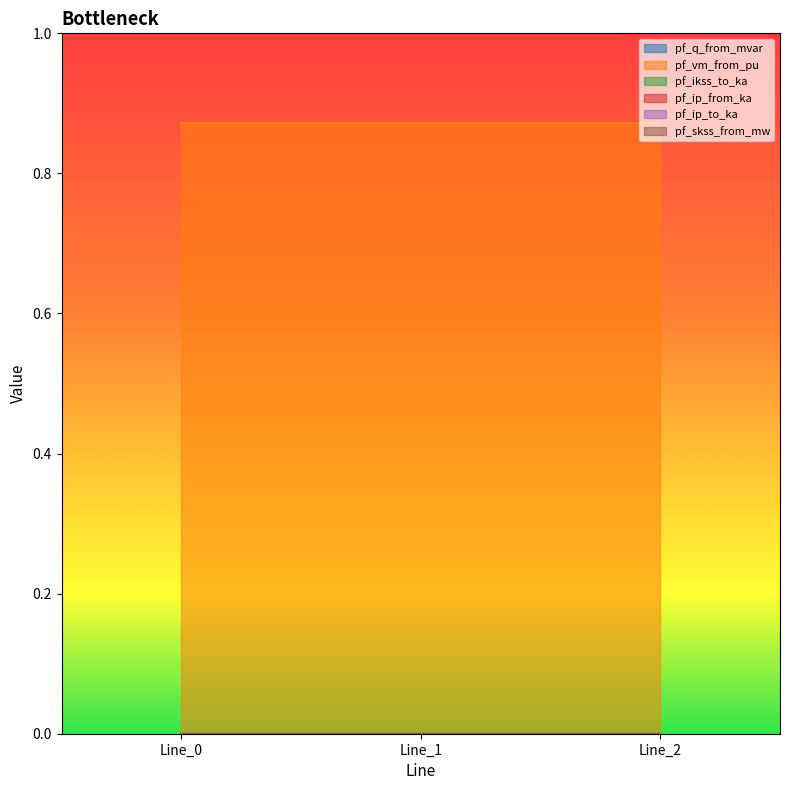

At which category is the sum across all series the highest?

Line_0